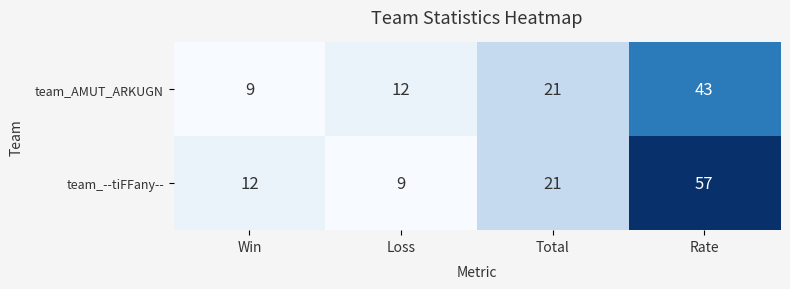

Which series has the largest total across all categories?

team_--tiFFany--